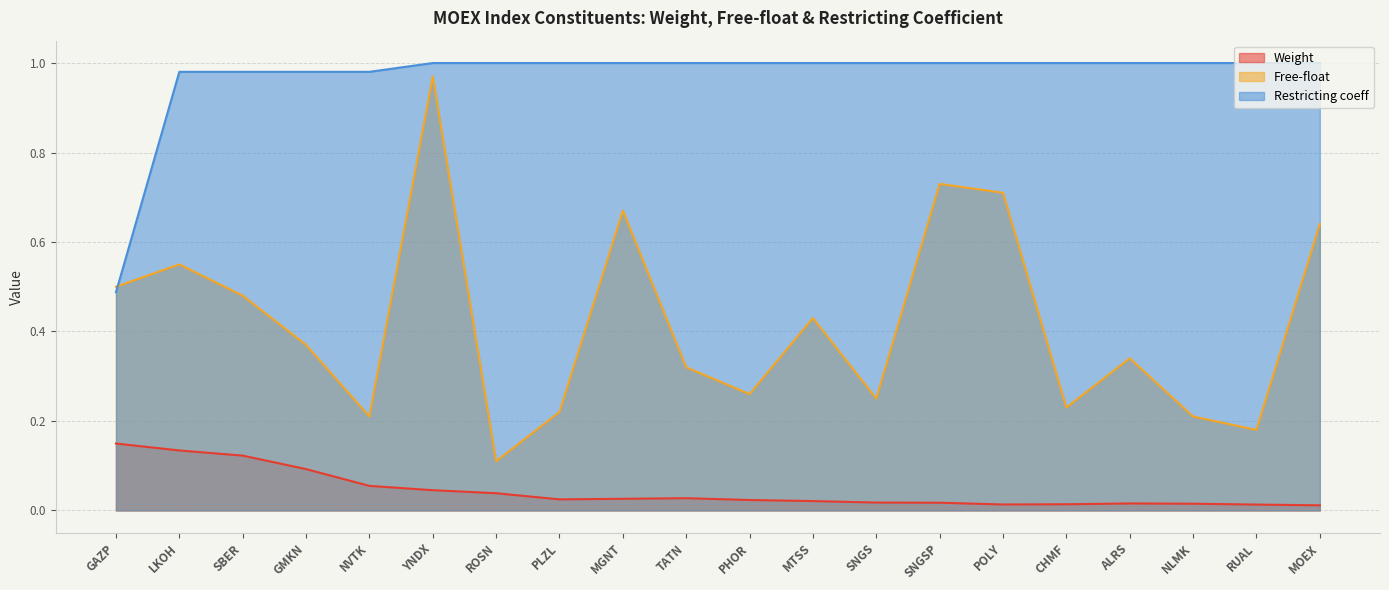

What is the average value of the Restricting coeff series?

1.0